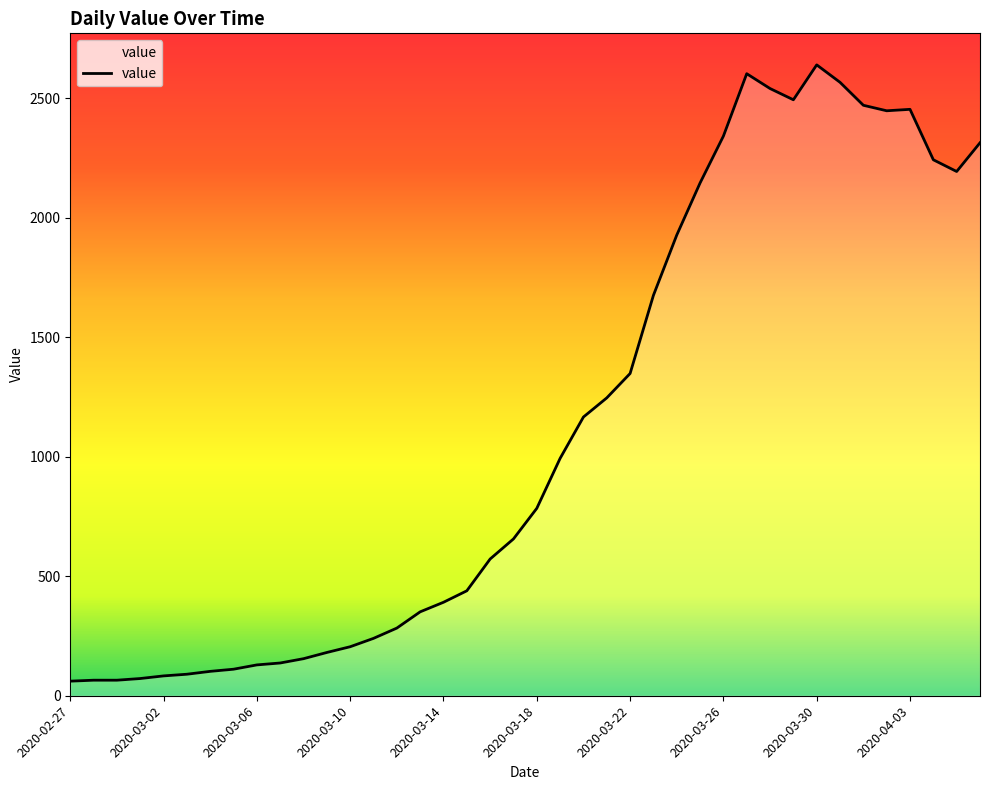

What is the difference between the maximum and minimum values?

2578